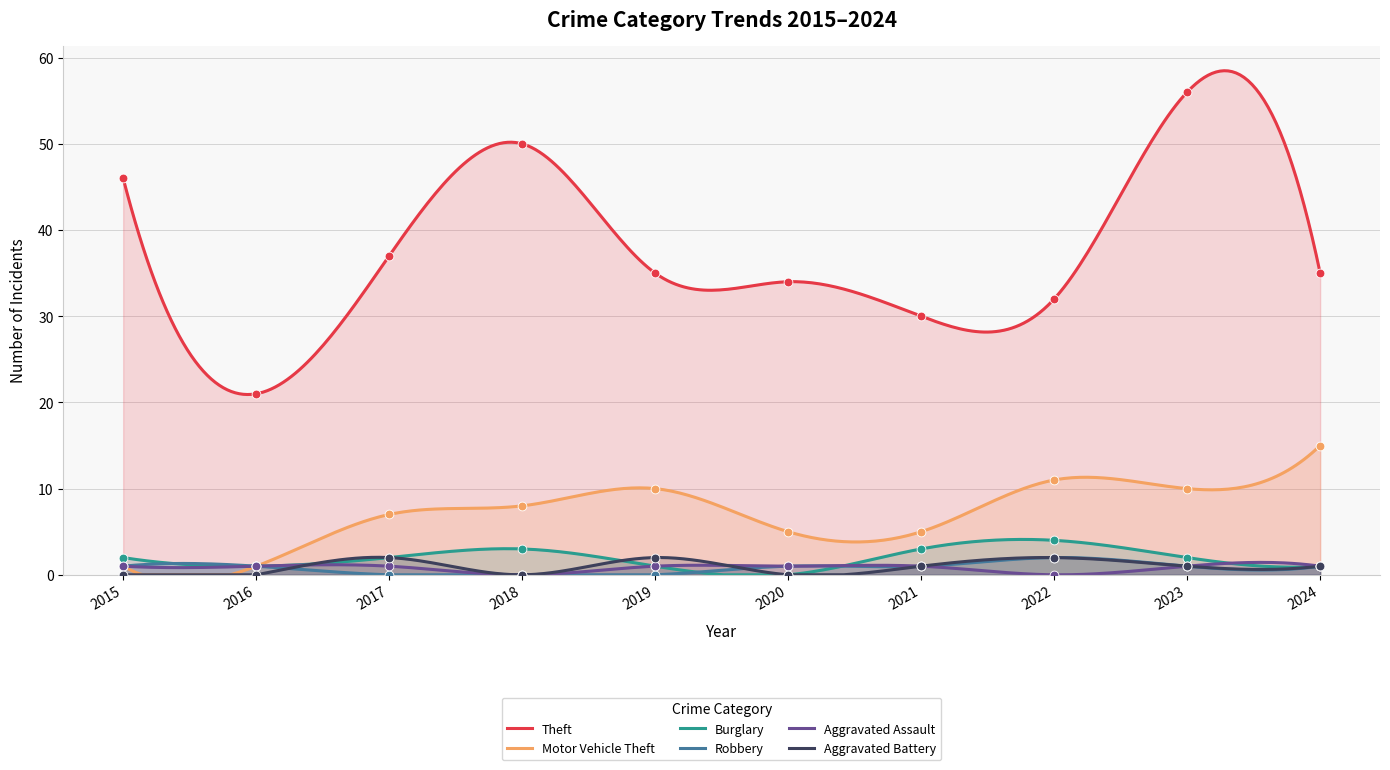

What are all the series names shown in the legend?

Theft, Motor Vehicle Theft, Burglary, Robbery, Aggravated Assault, Aggravated Battery